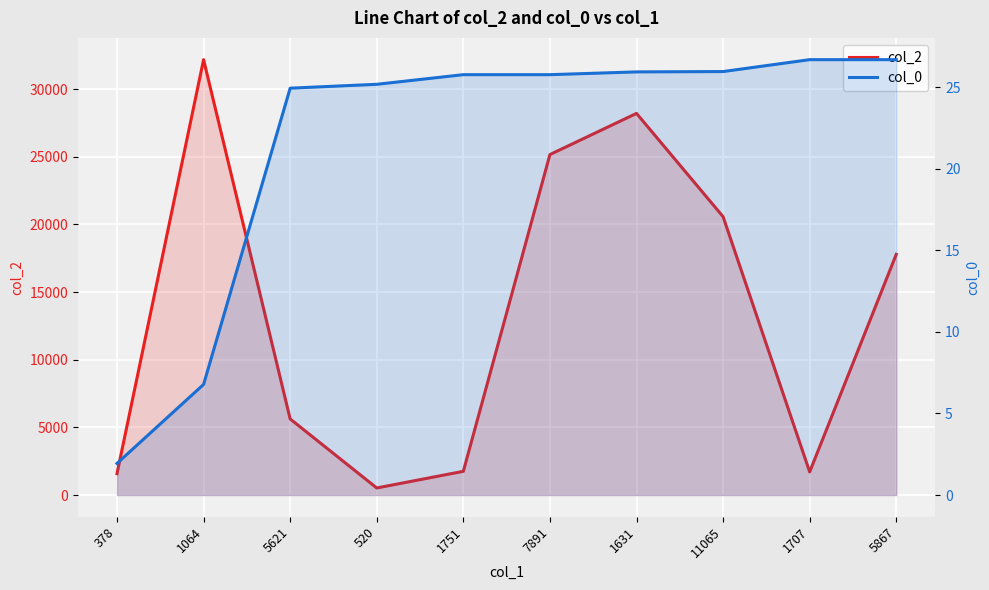

What is the smallest value displayed?

1.9